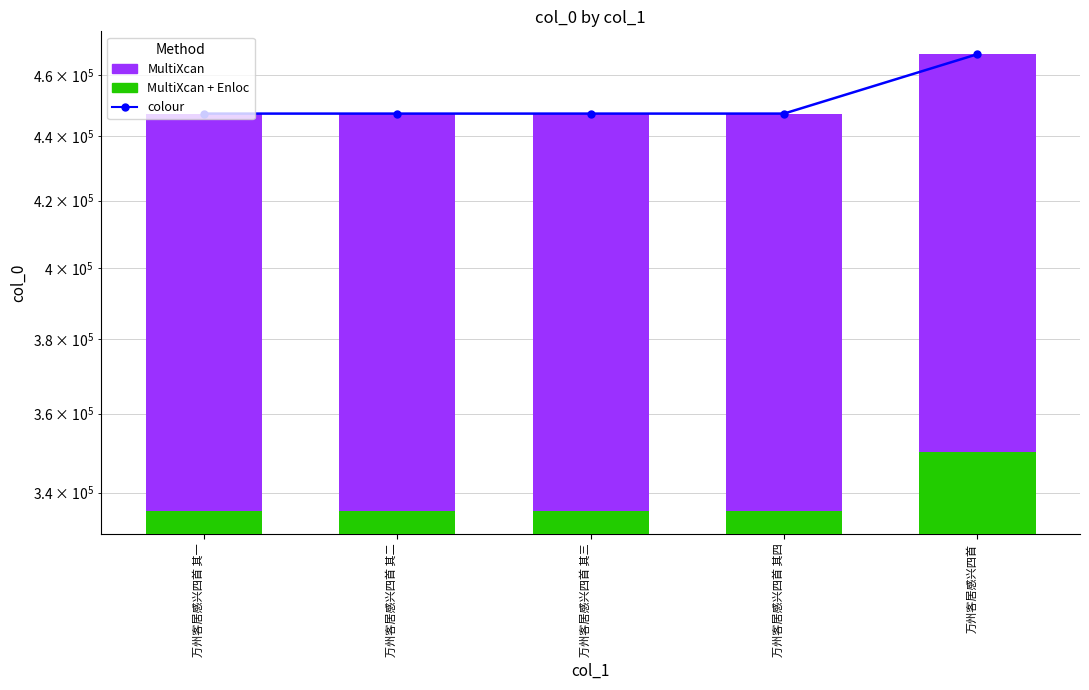

Rank the categories by MultiXcan + Enloc value from lowest to highest.

万州客居感兴四首 其一, 万州客居感兴四首 其二, 万州客居感兴四首 其三, 万州客居感兴四首 其四, 万州客居感兴四首